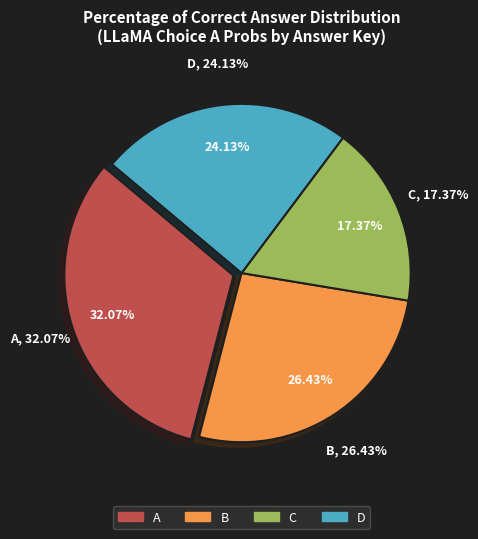

Does C account for over 50% of the chart?

No